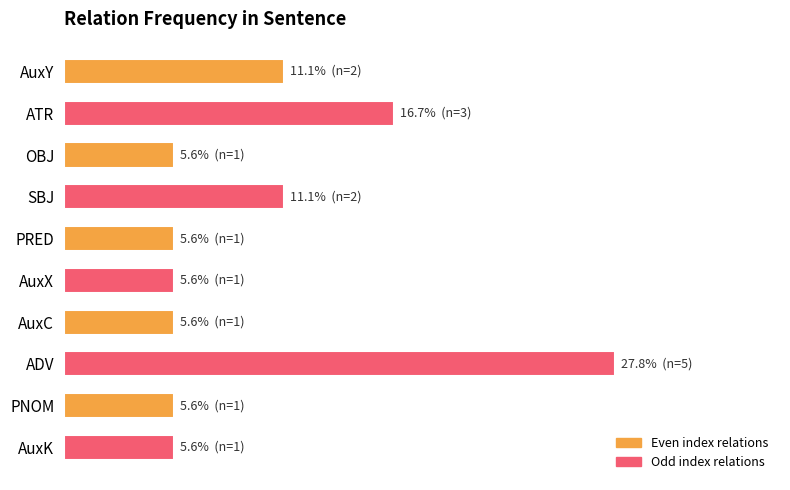

Where is the data nearest to the value 16?

ATR